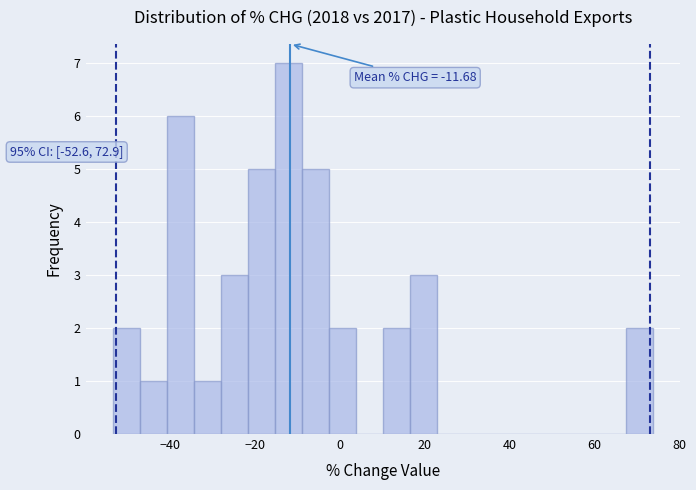

Read against the x-axis, roughly where is the centre of the tallest bar?

-12